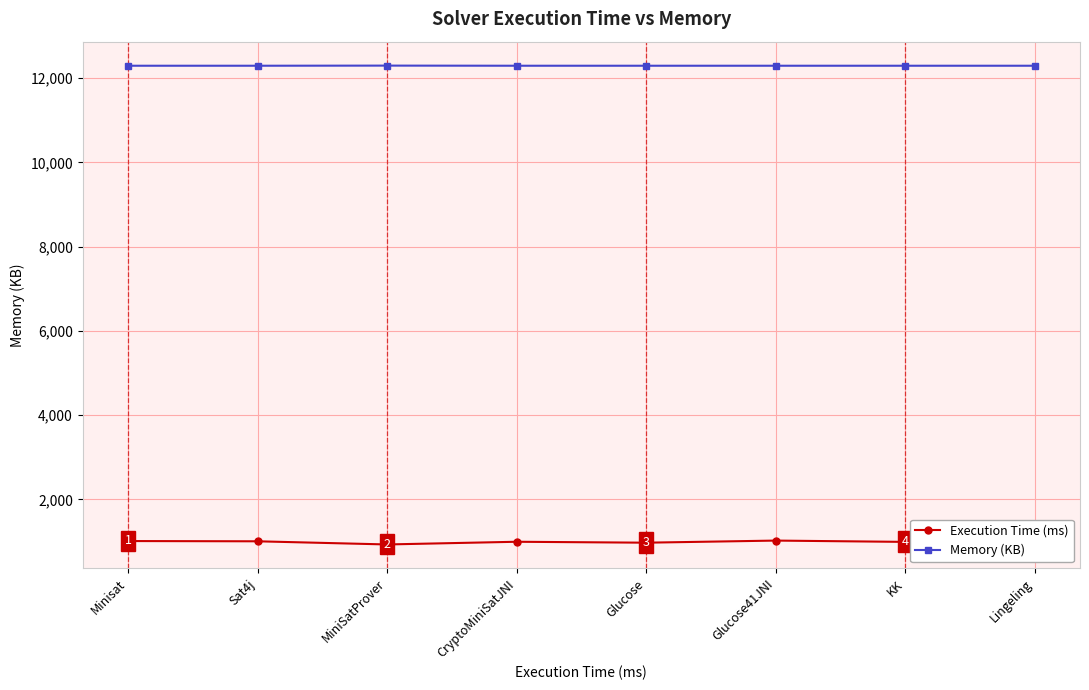

Rank the series by their average value, from highest to lowest.

Memory (KB), Execution Time (ms)